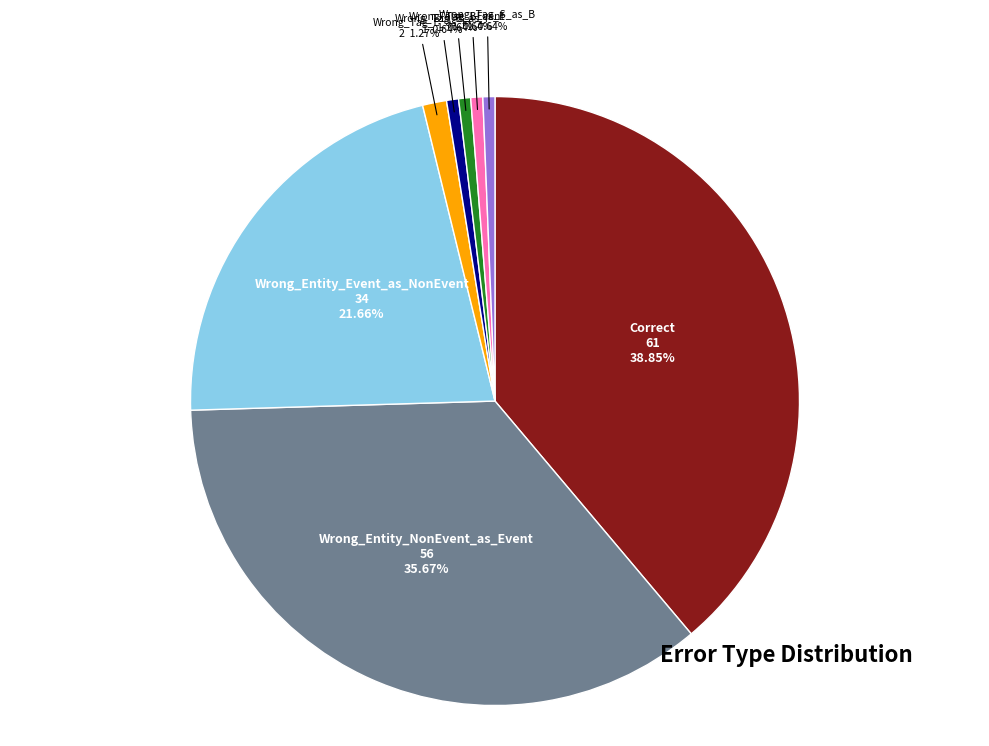

What percentage is NOT represented by Wrong_Entity_Event_as_NonEvent?

78.3%